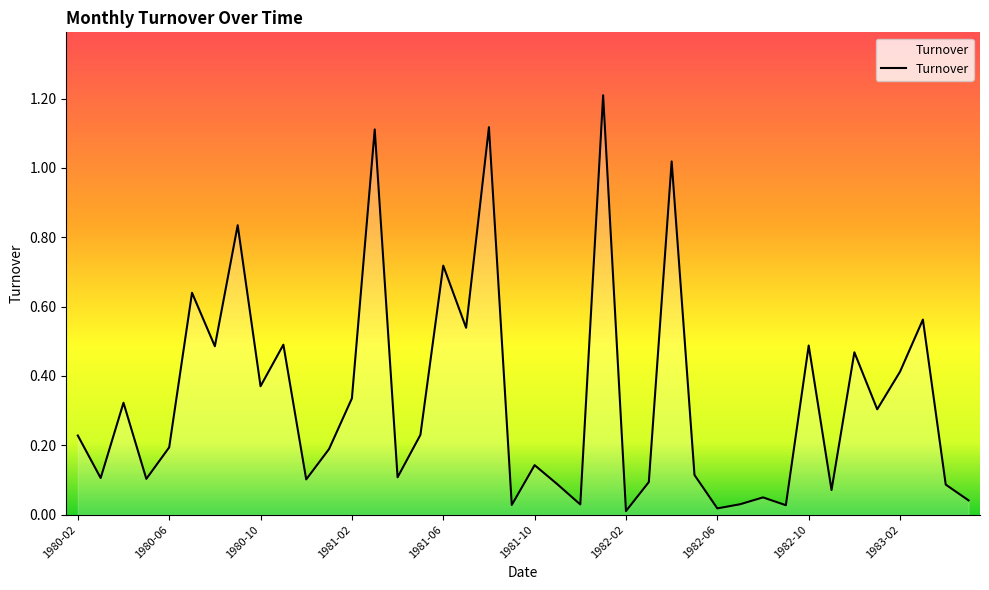

What is the difference between the maximum and minimum values?

1.2